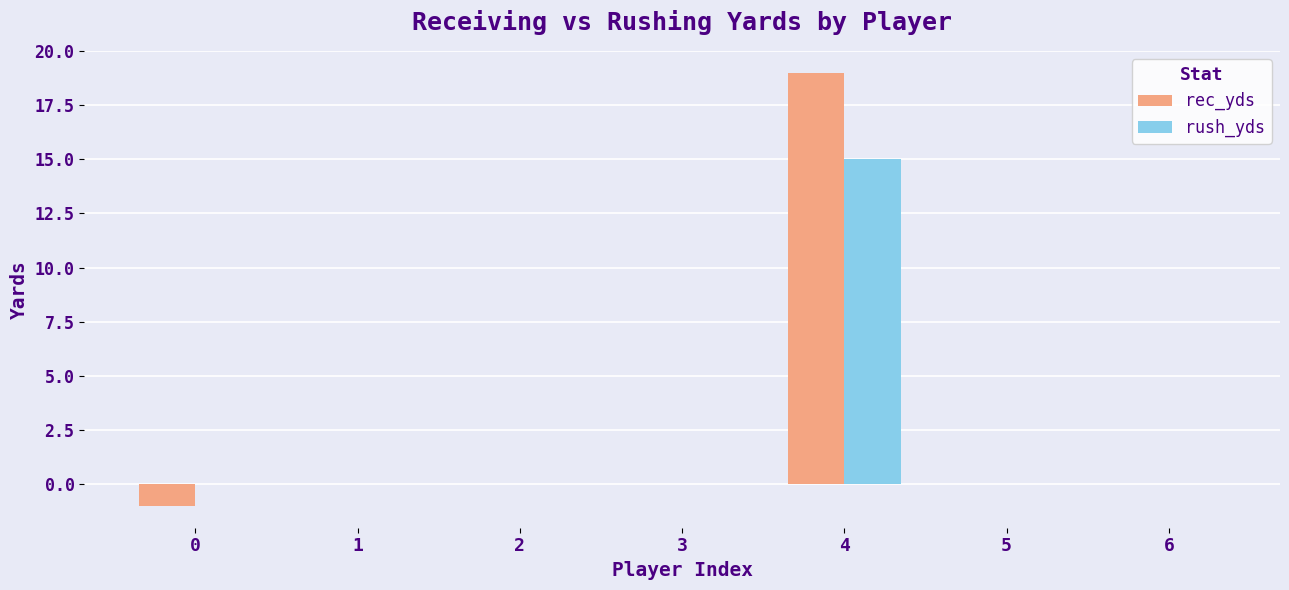

The value of rush_yds at 1 is 0. True or false?

True